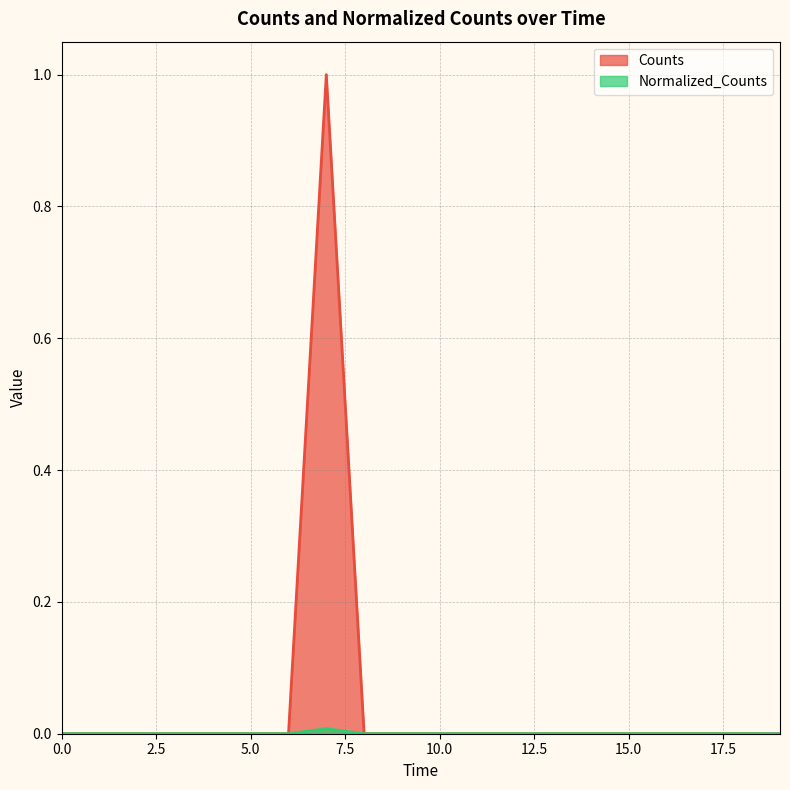

Does the chart display data point markers on the line(s)?

No